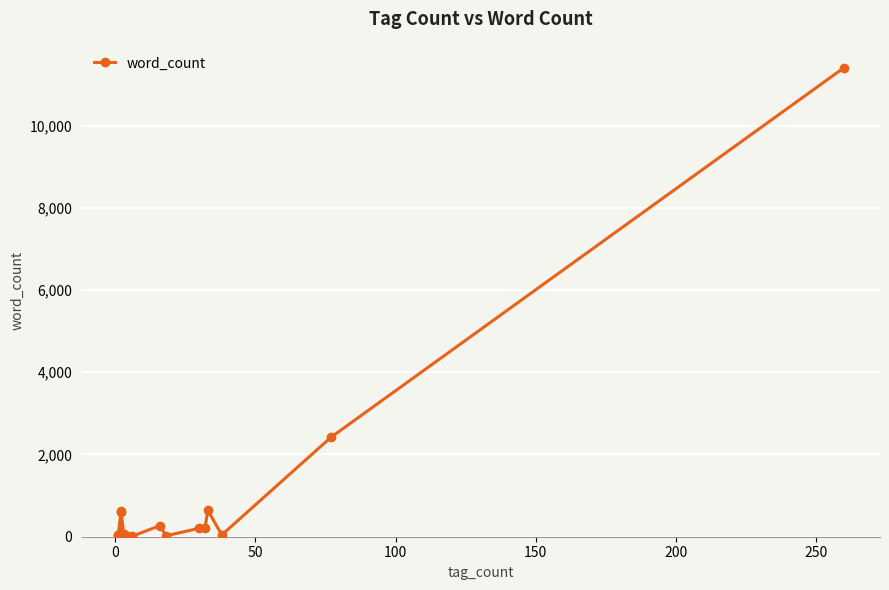

What is the greatest value displayed?

11404